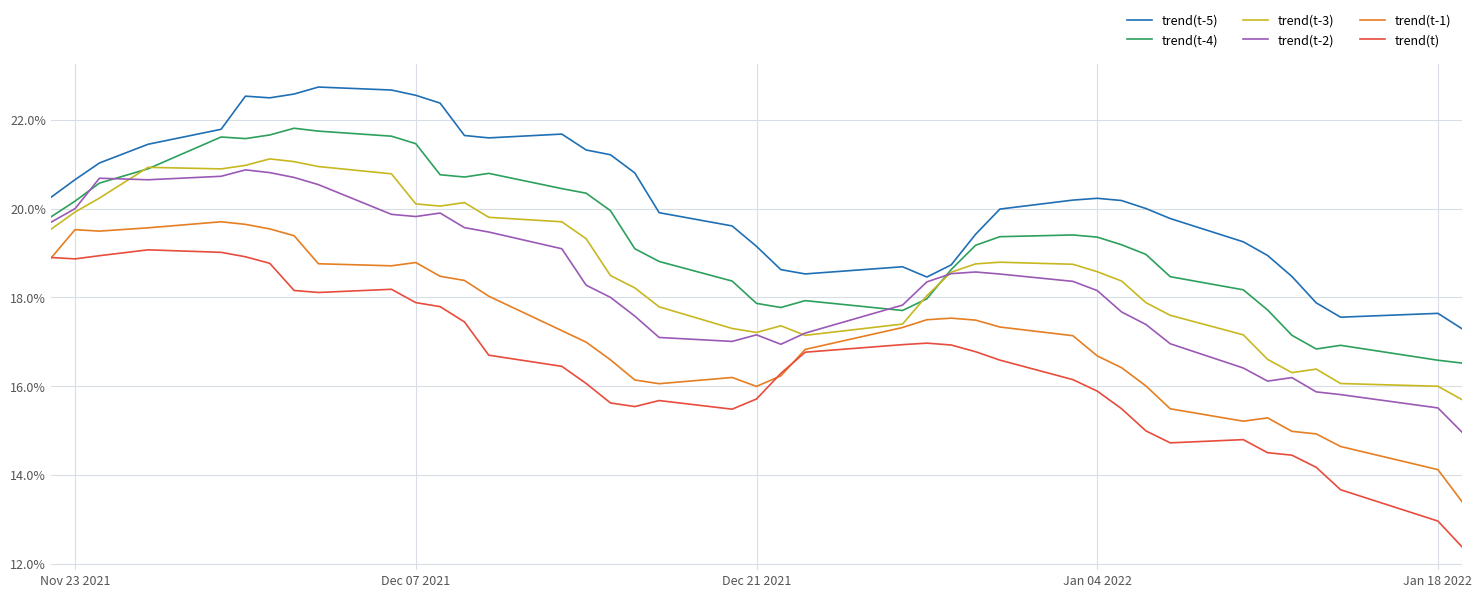

Does the chart display data point markers on the line(s)?

No